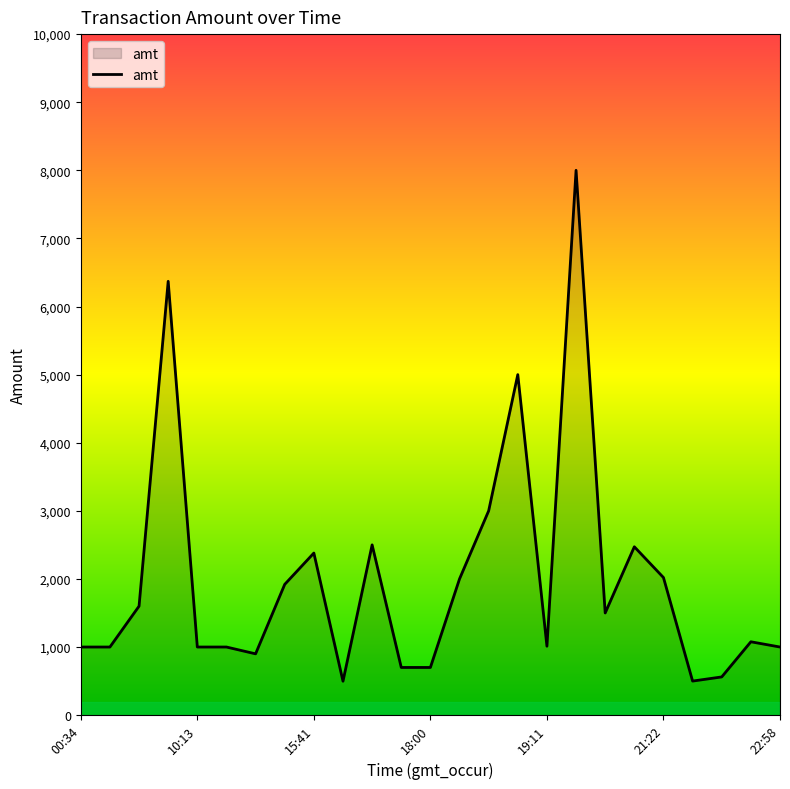

What is the minimum value shown in the chart?

498.0